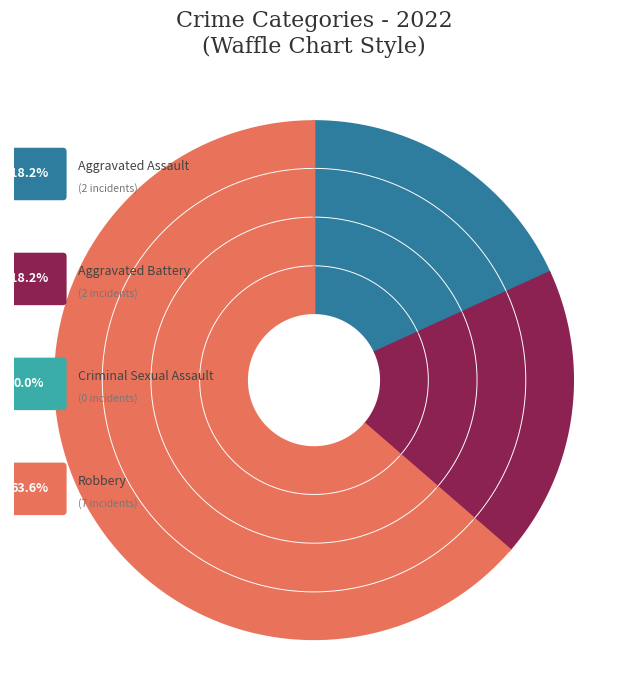

How many segments does this pie chart have?

4